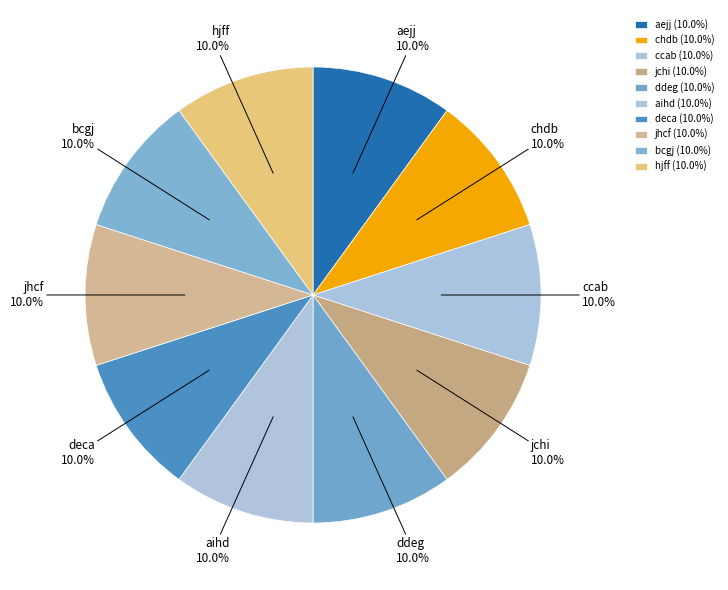

What percentage is the jhcf slice, to the nearest percent?

10%